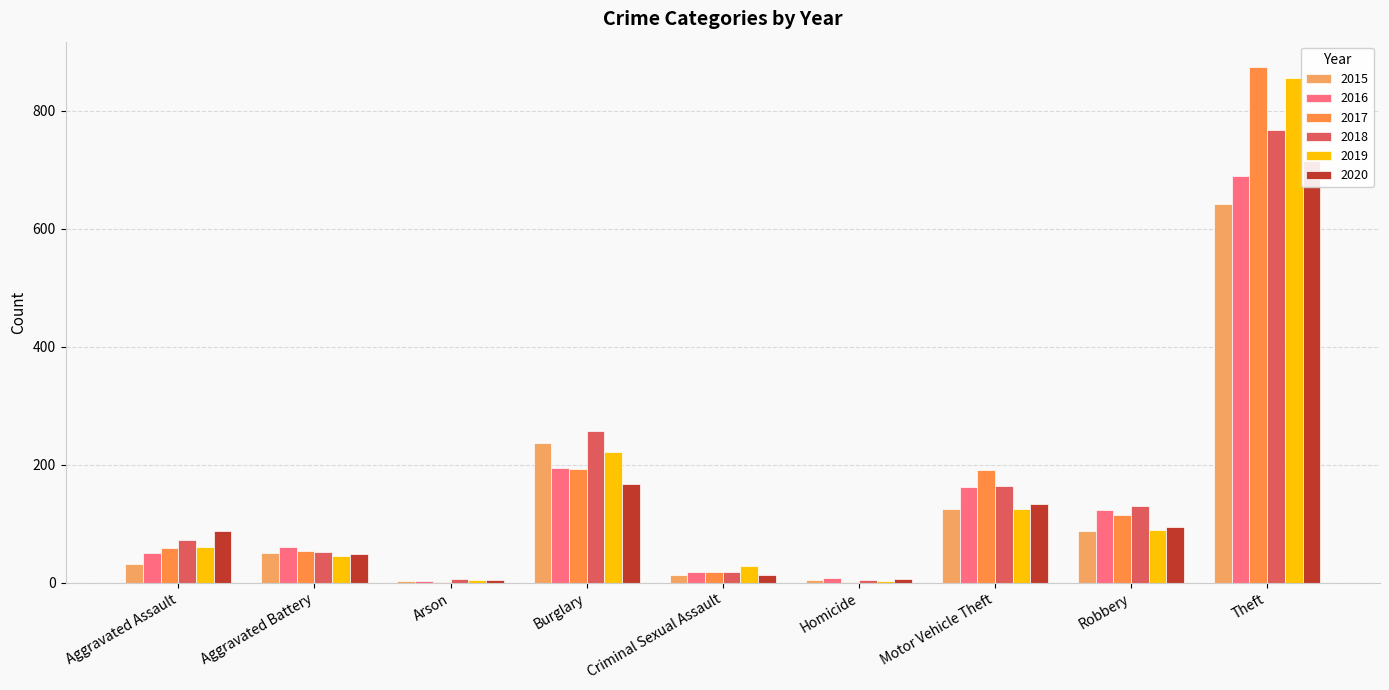

Which has a higher value, Aggravated Battery or Homicide?

Aggravated Battery